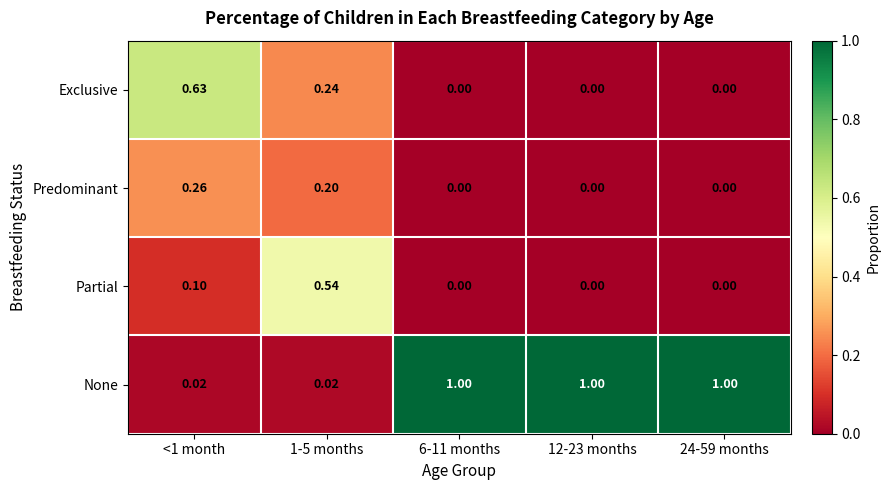

Which series has the largest range (max minus min)?

None